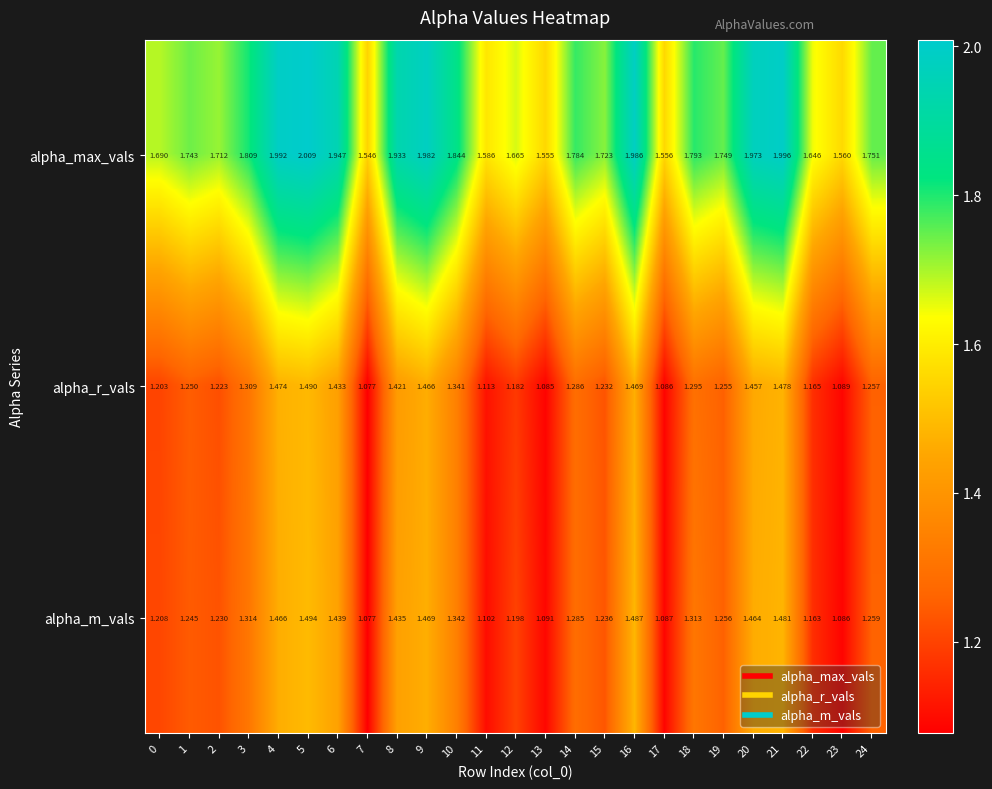

Rank the series at 3 from lowest to highest value.

alpha_r_vals, alpha_m_vals, alpha_max_vals